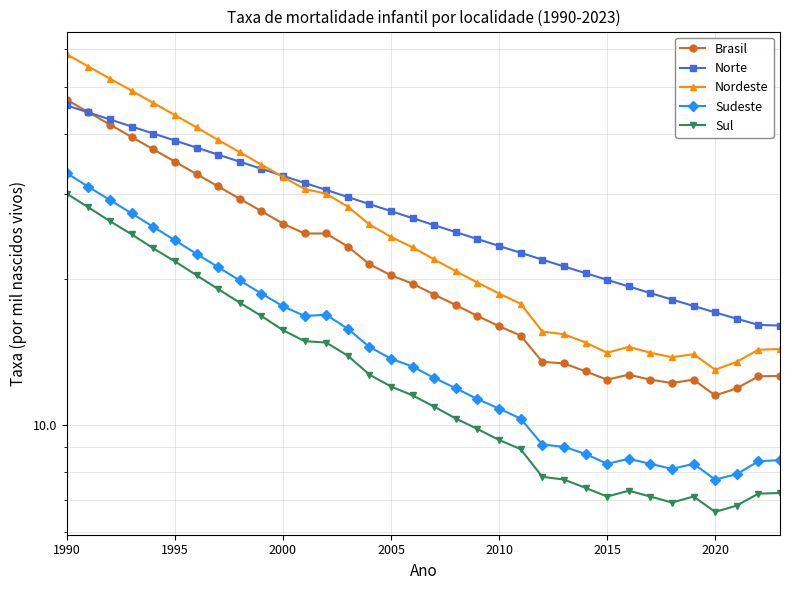

At how many categories does at least one series exceed 50?

3